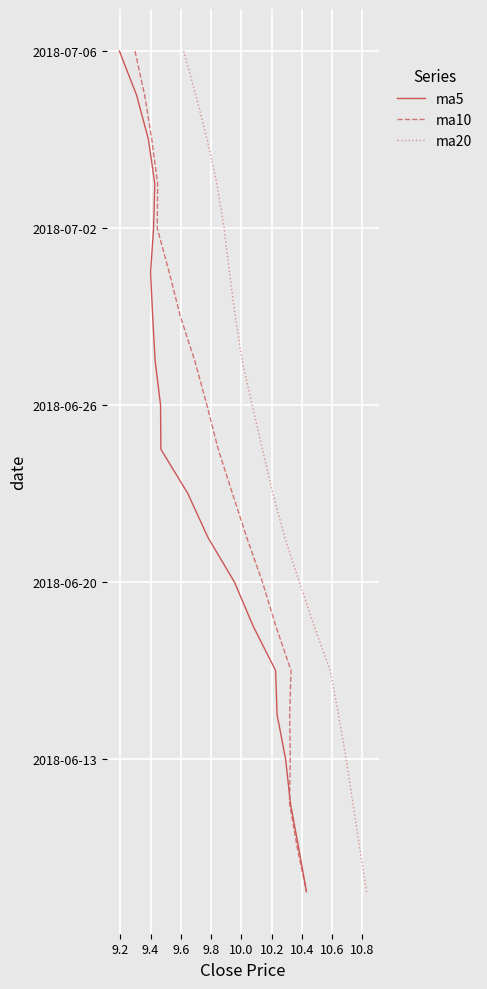

How many lines are shown in the chart?

3